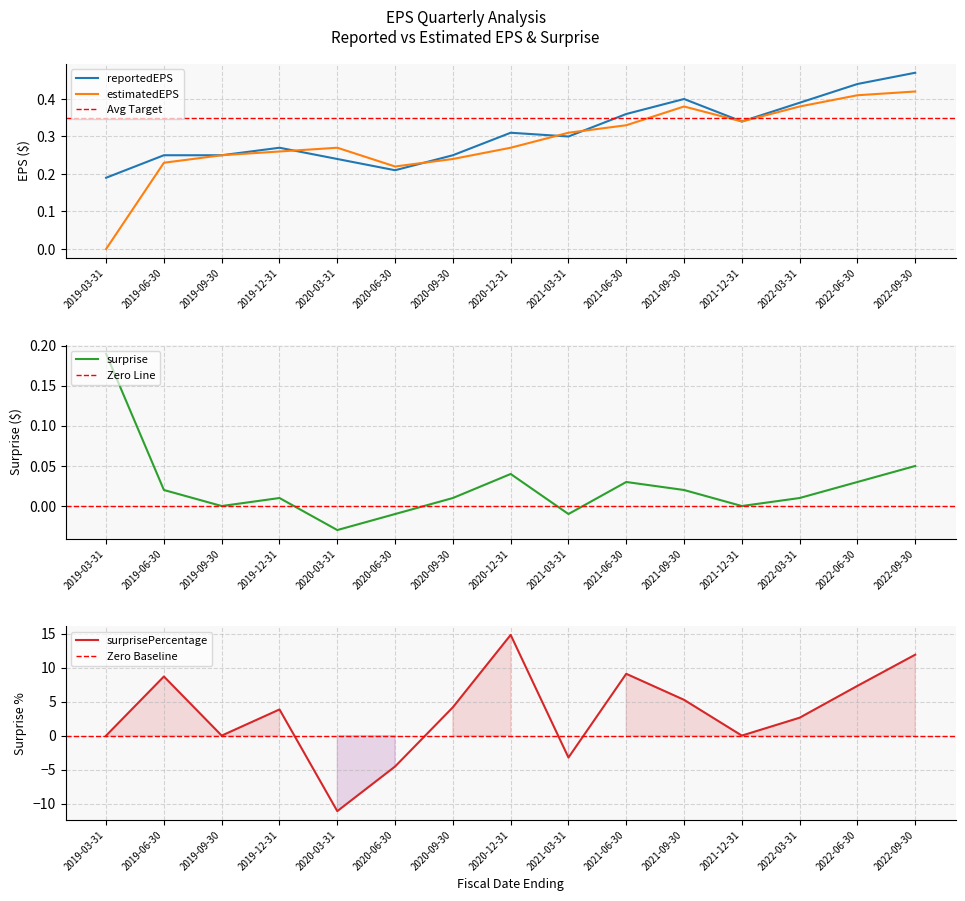

The value of estimatedEPS at 2019-03-31 is 0.2. True or false?

False